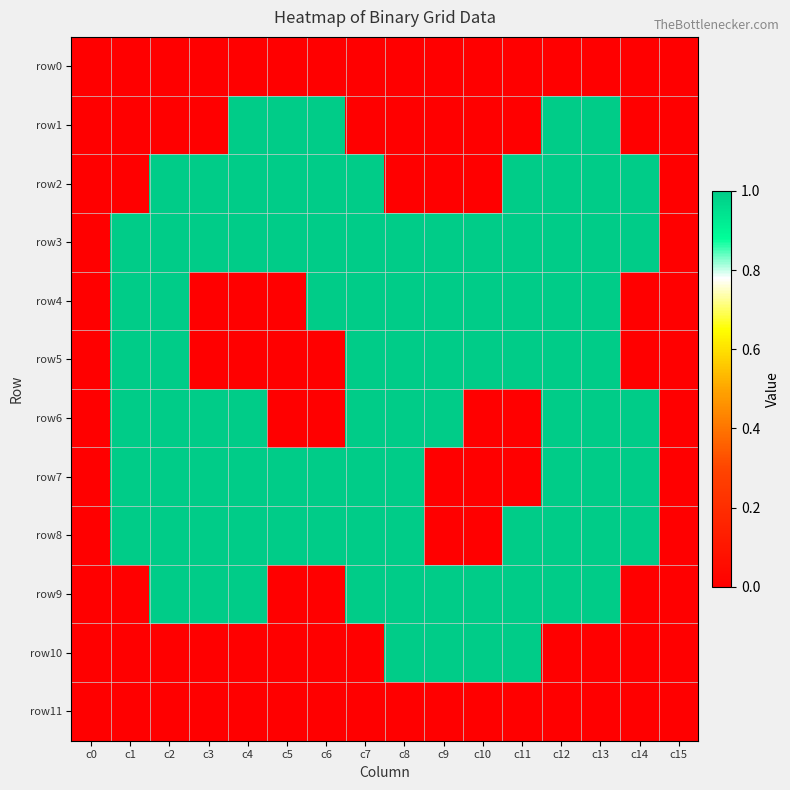

Which series has the largest range (max minus min)?

row1